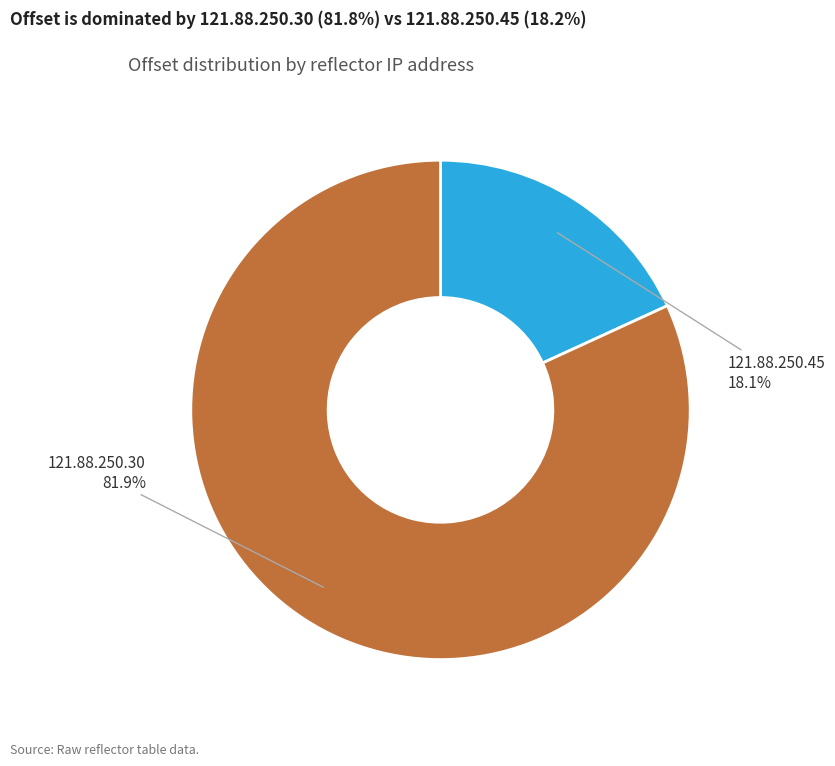

Is there a majority slice in this chart?

Yes